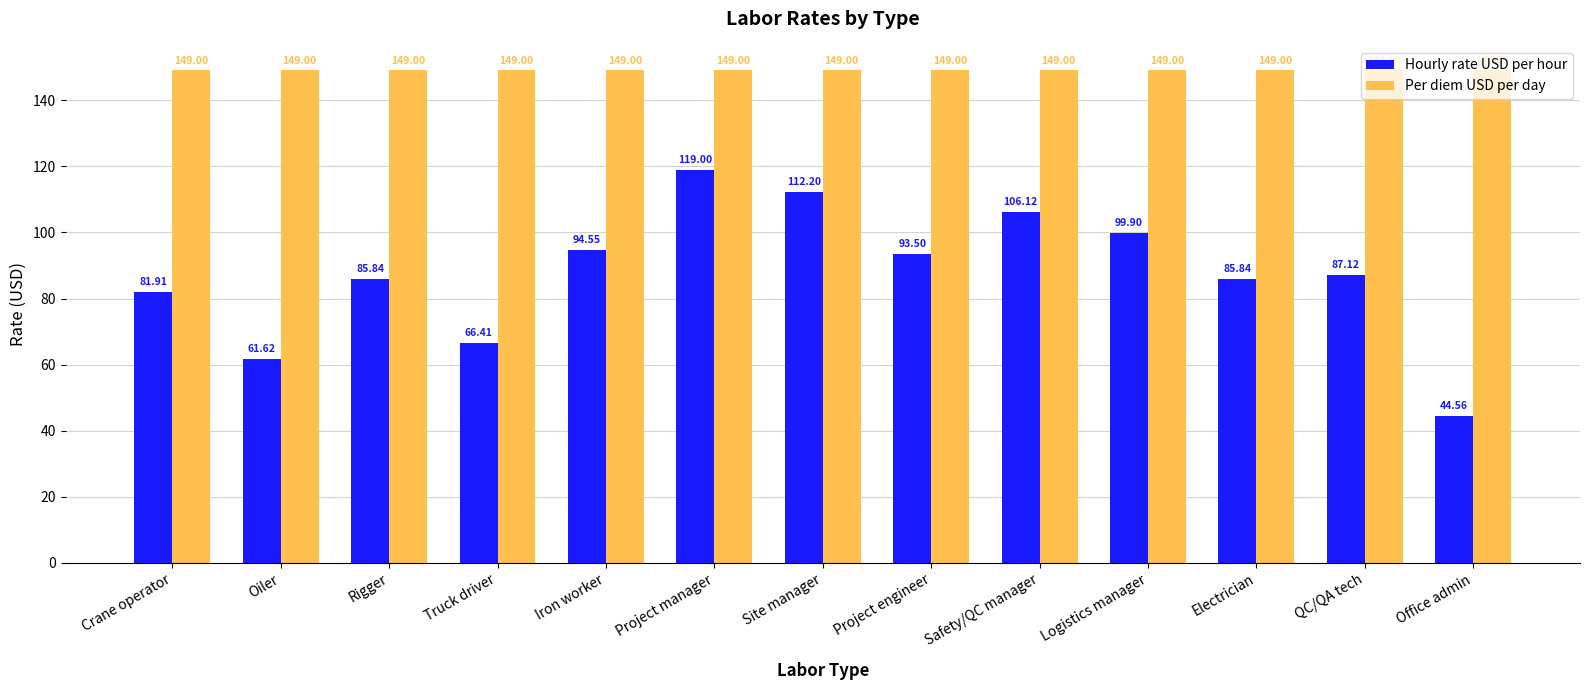

At how many categories does at least one series exceed 68?

13